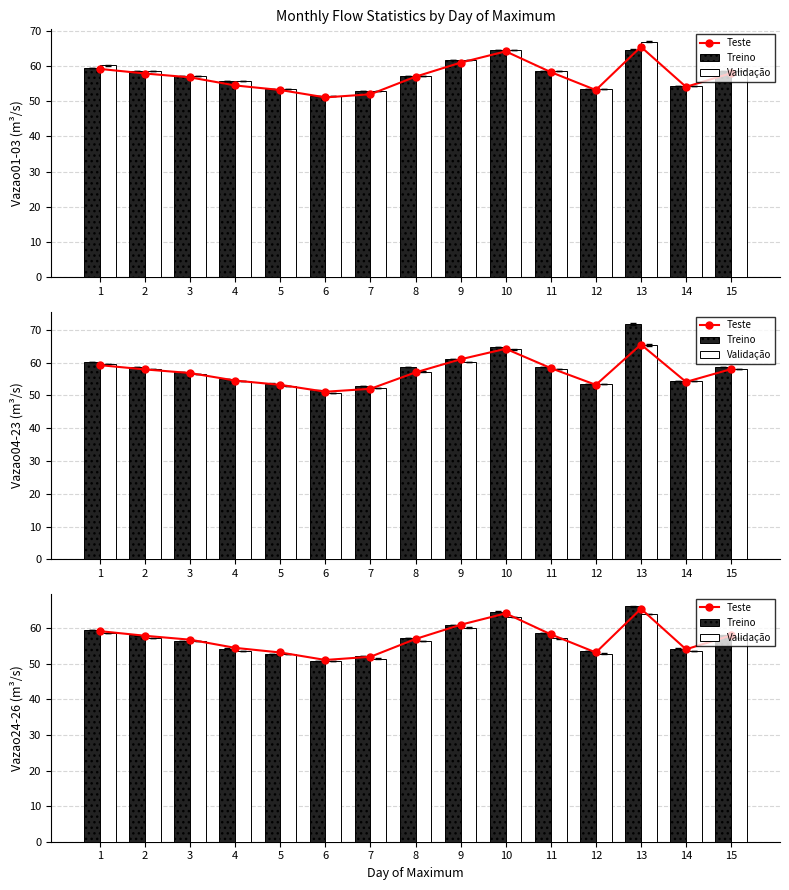

Count the number of categories in the chart.

15